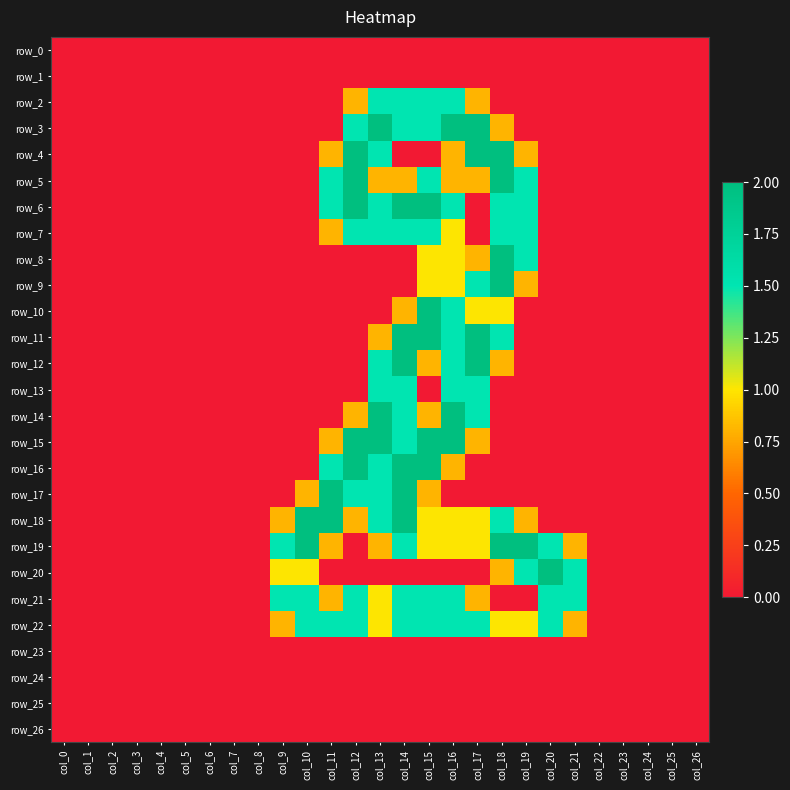

Which series has the widest spread of values?

row_3